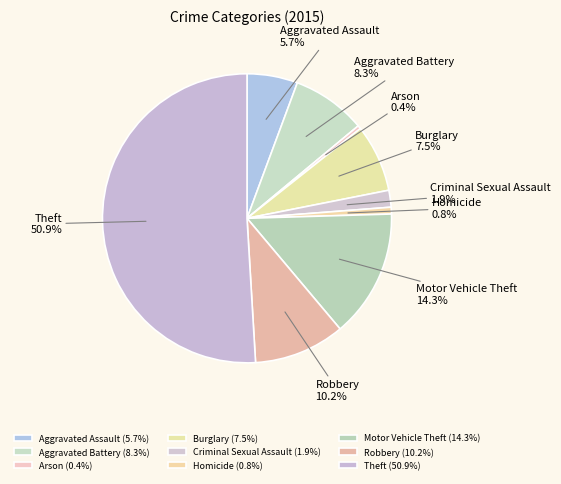

Between Aggravated Battery and Arson, which is larger?

Aggravated Battery